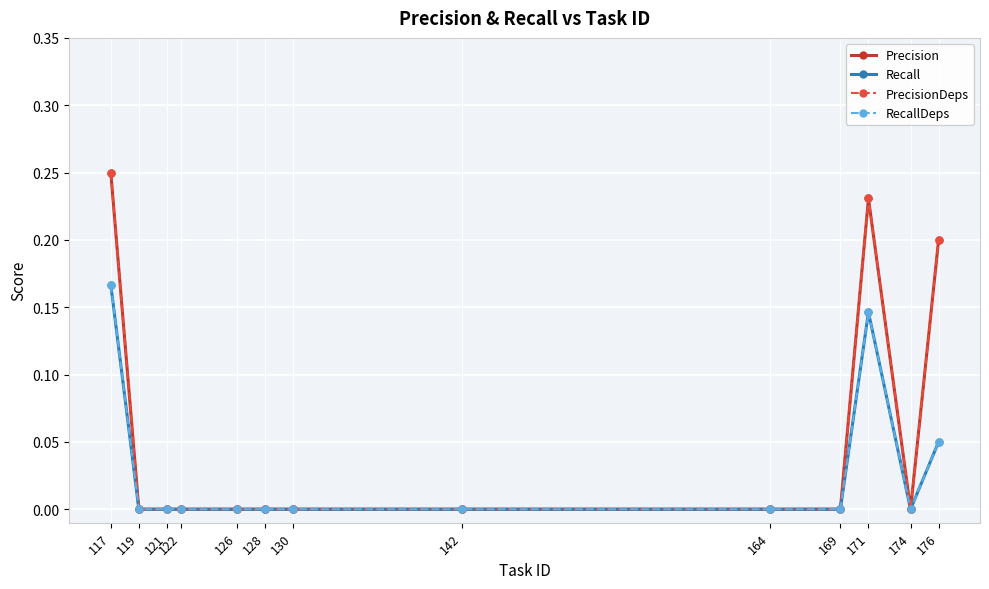

Which has a higher value, 119 or 122?

119